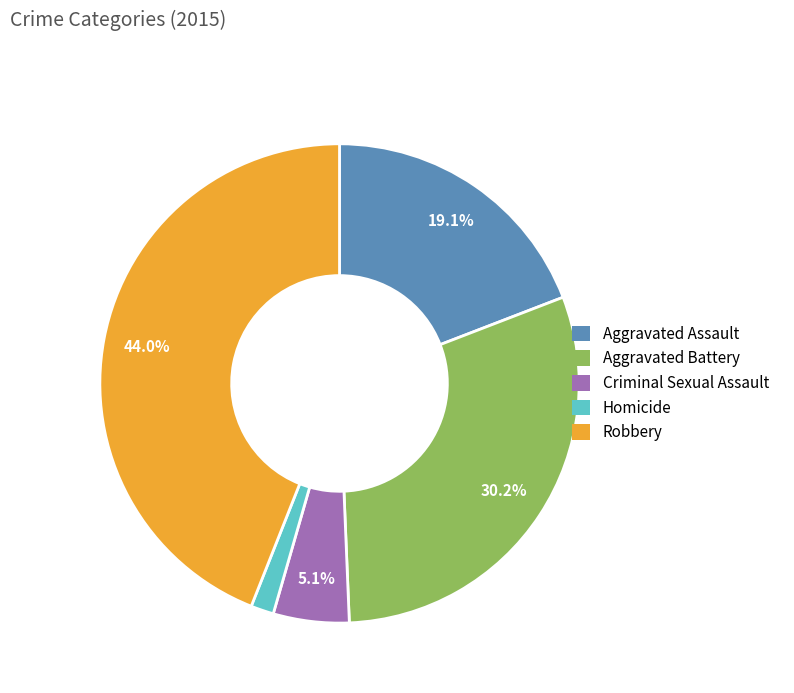

Between Homicide and Aggravated Assault, which is larger?

Aggravated Assault